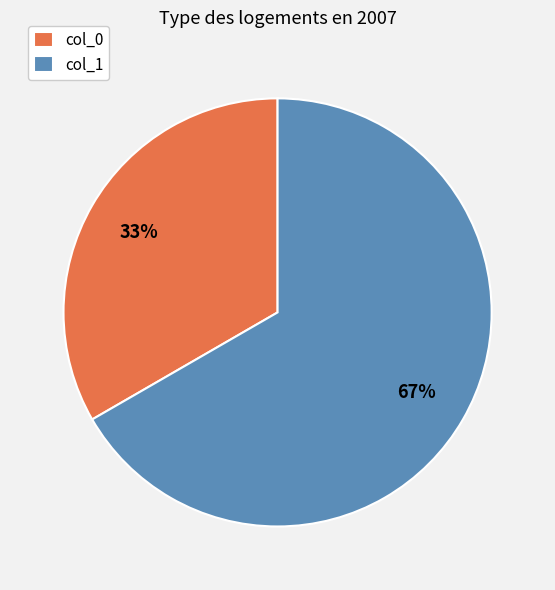

The col_1 slice represents 60% of the pie. True or false?

False